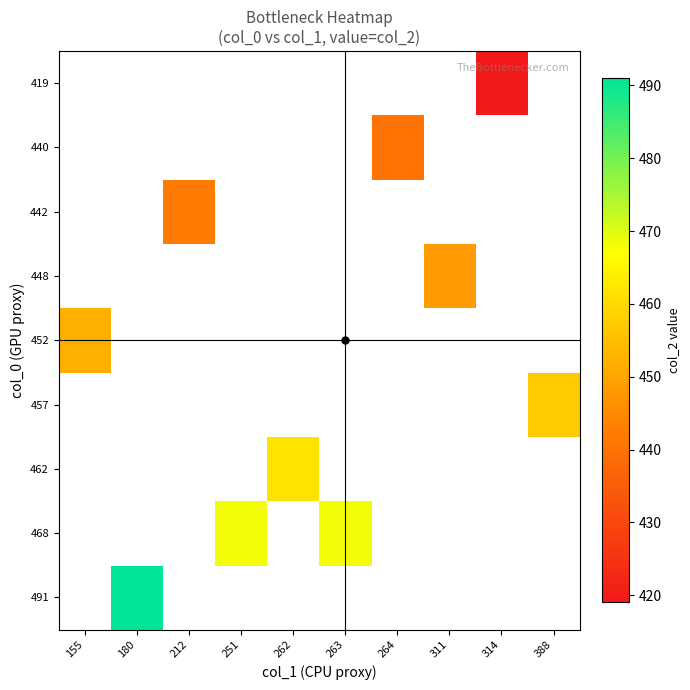

How many positive values does the 442 series have?

1